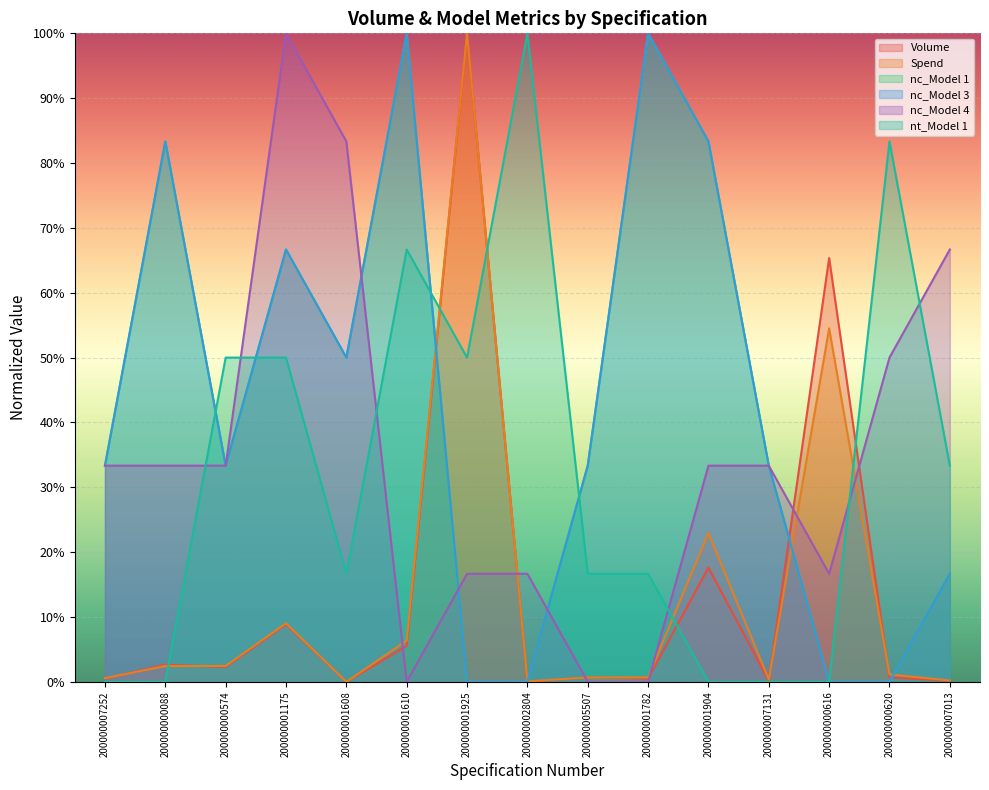

Where is nc_Model 1 nearest to the value 50?

200000001608